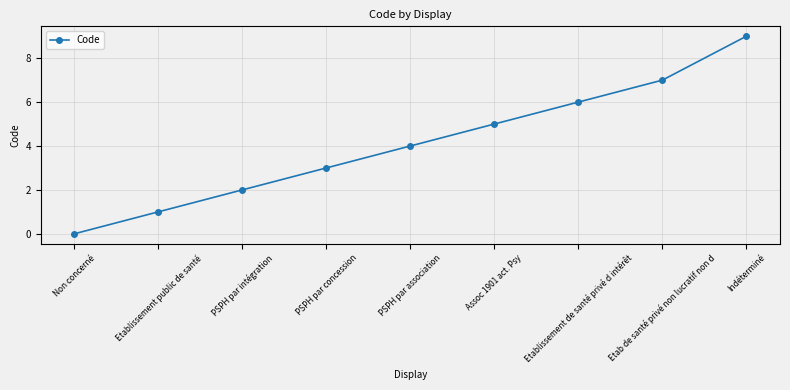

What is the greatest value displayed?

9